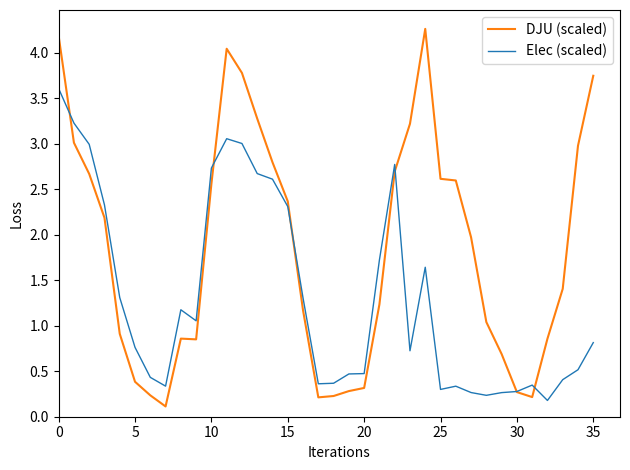

Which series has the widest spread of values?

DJU (scaled)